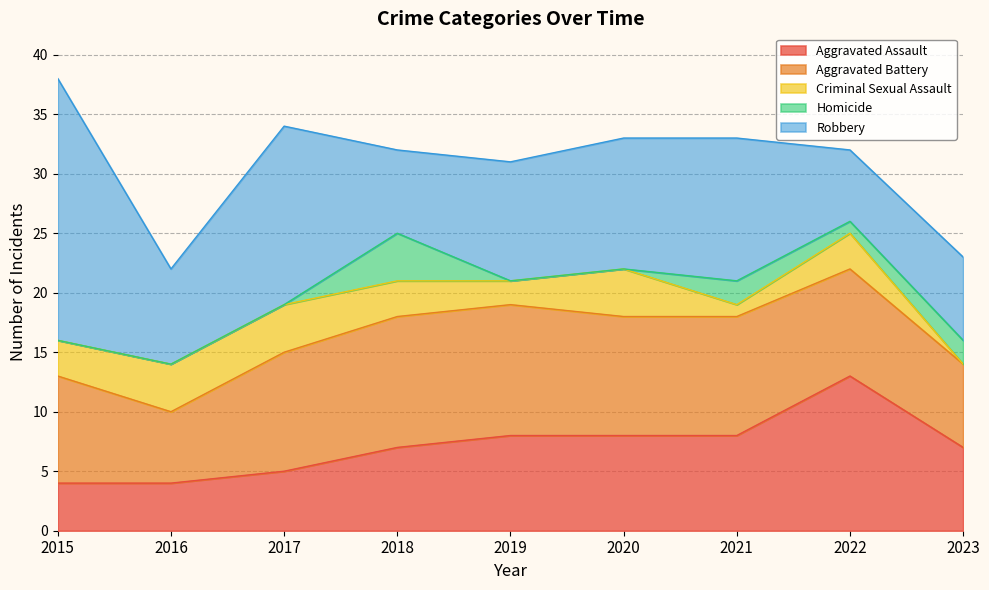

How many times do Robbery and Aggravated Assault cross each other?

1